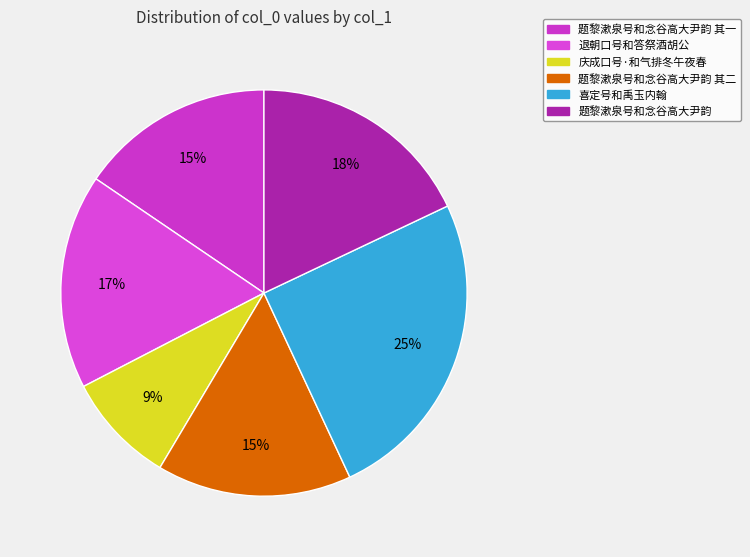

Does 庆成口号·和气排冬午夜春 account for over 50% of the chart?

No